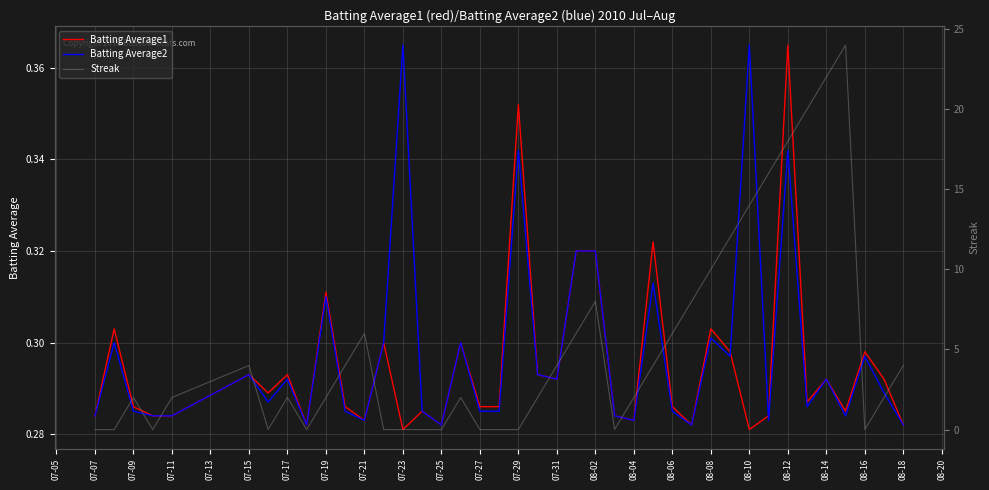

In Batting Average1, how many points are lower than both neighbors (excluding endpoints)?

11